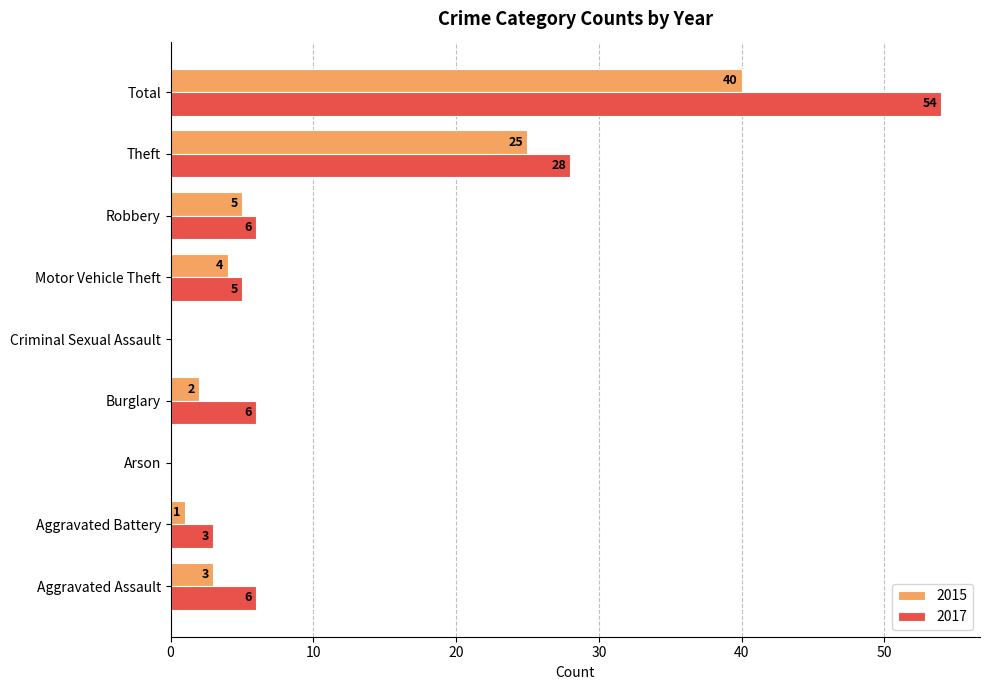

What is the total value across all series at Theft?

53